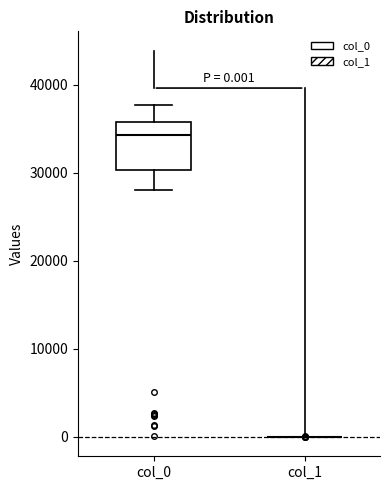

Which box is the tallest, from its lower edge to its upper edge?

col_0